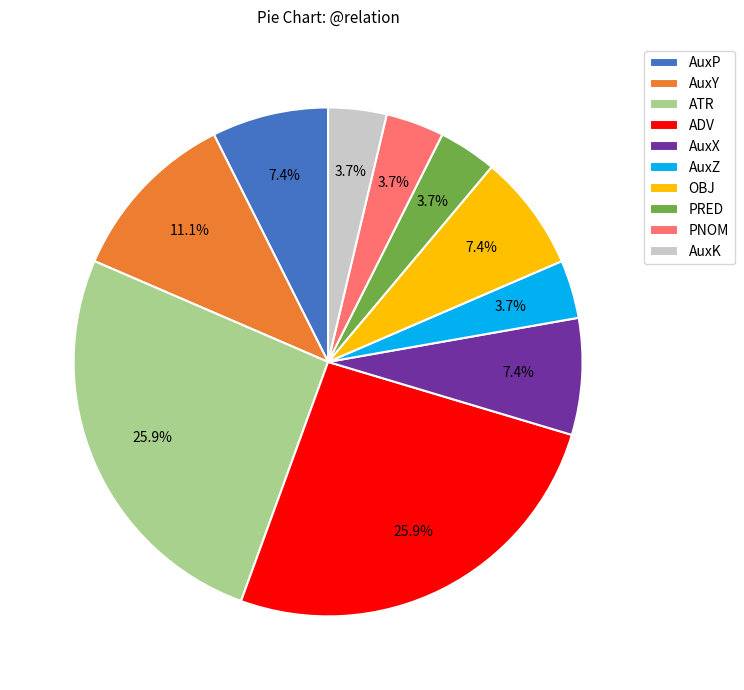

To the nearest percent, what is the average slice percentage?

10%